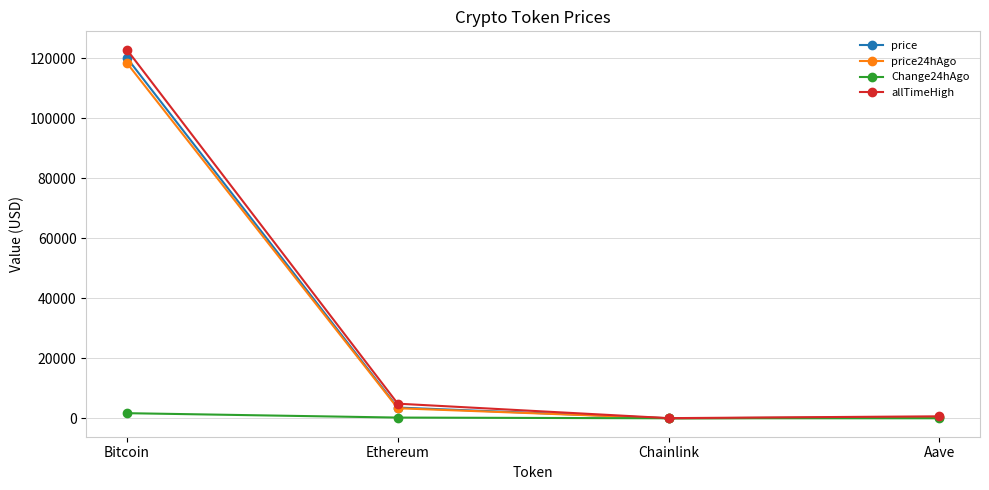

Which series has the widest spread of values?

allTimeHigh